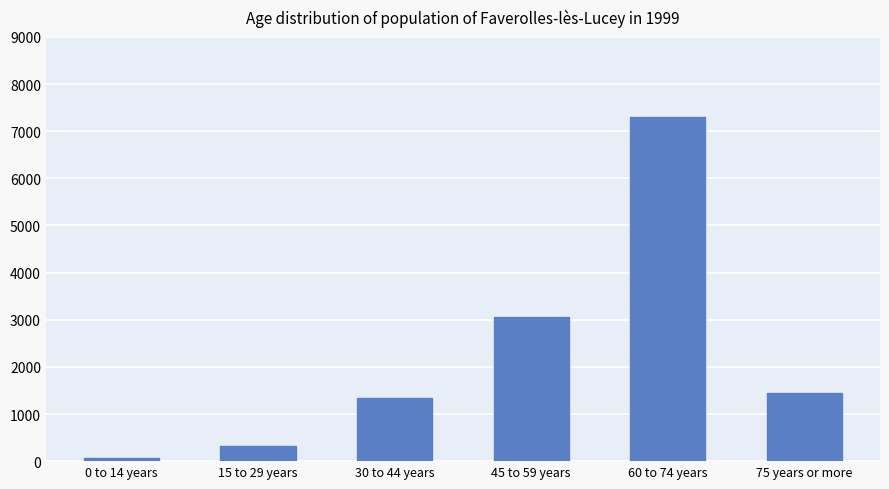

Does the chart contain any negative values?

No